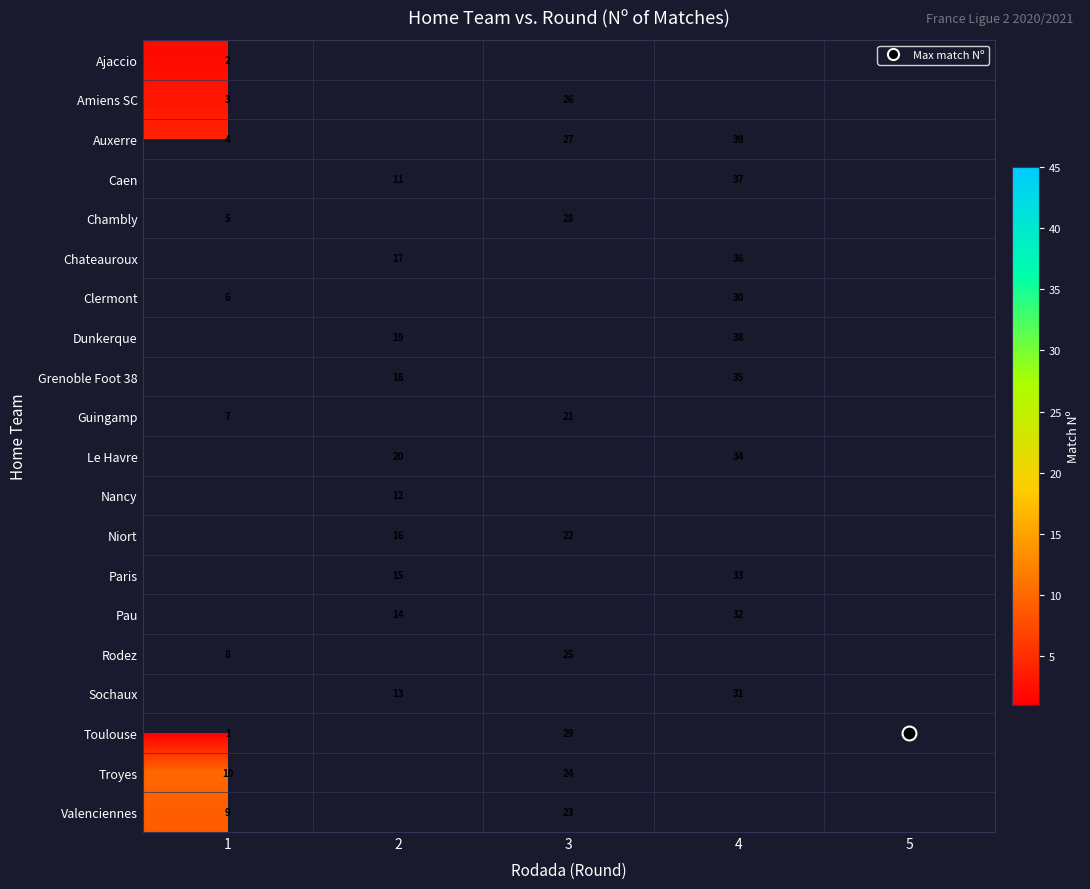

What is the difference between the highest and lowest values at 5?

40